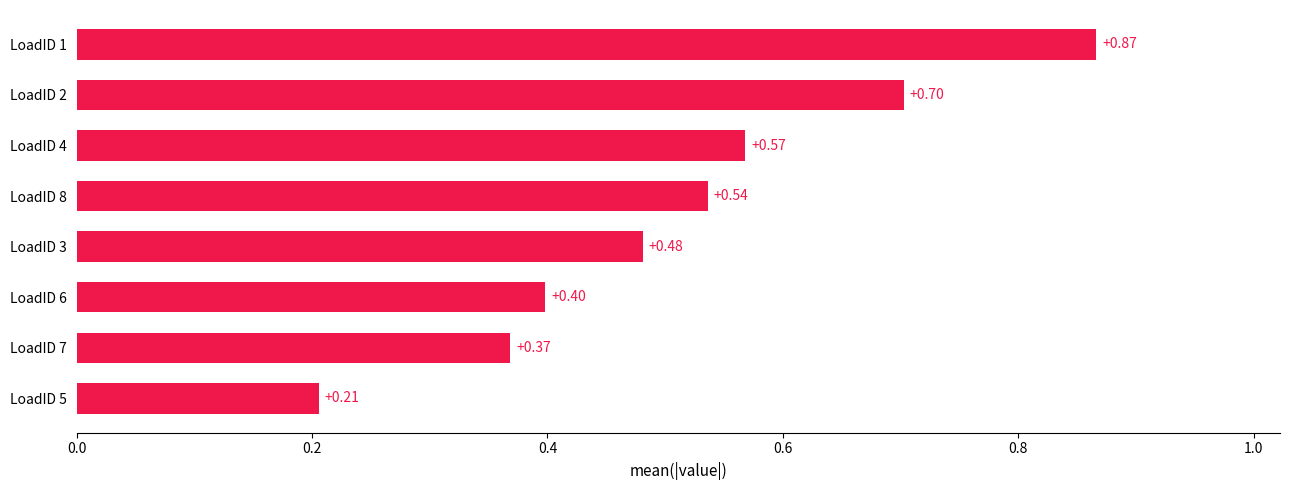

What is the difference between the values at LoadID 4 and LoadID 5?

0.4